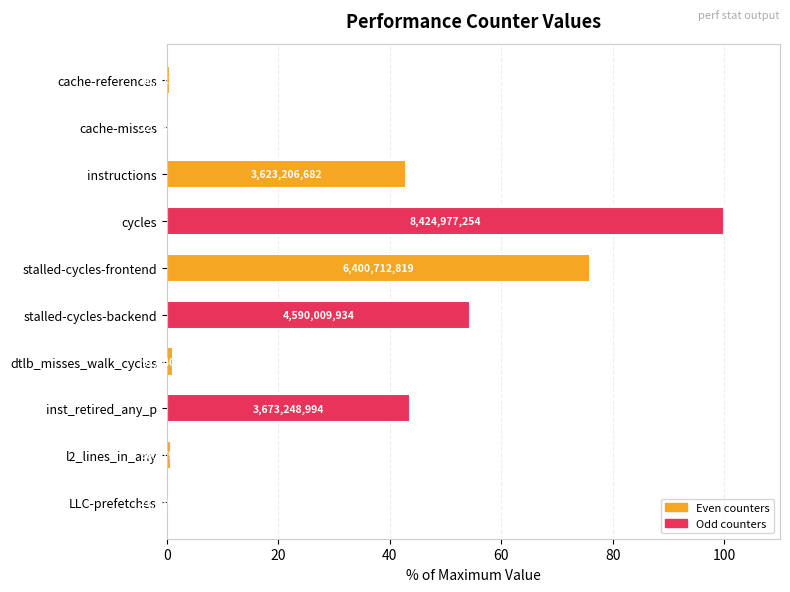

What is the sum of all values?

320.0